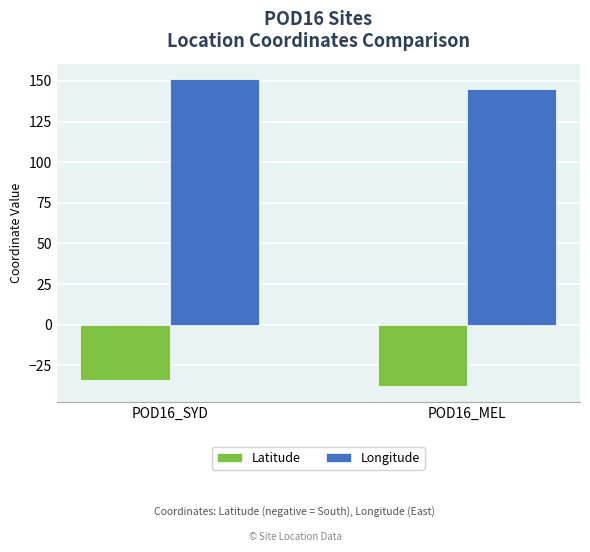

What value does the Latitude series have at POD16_SYD?

-33.9